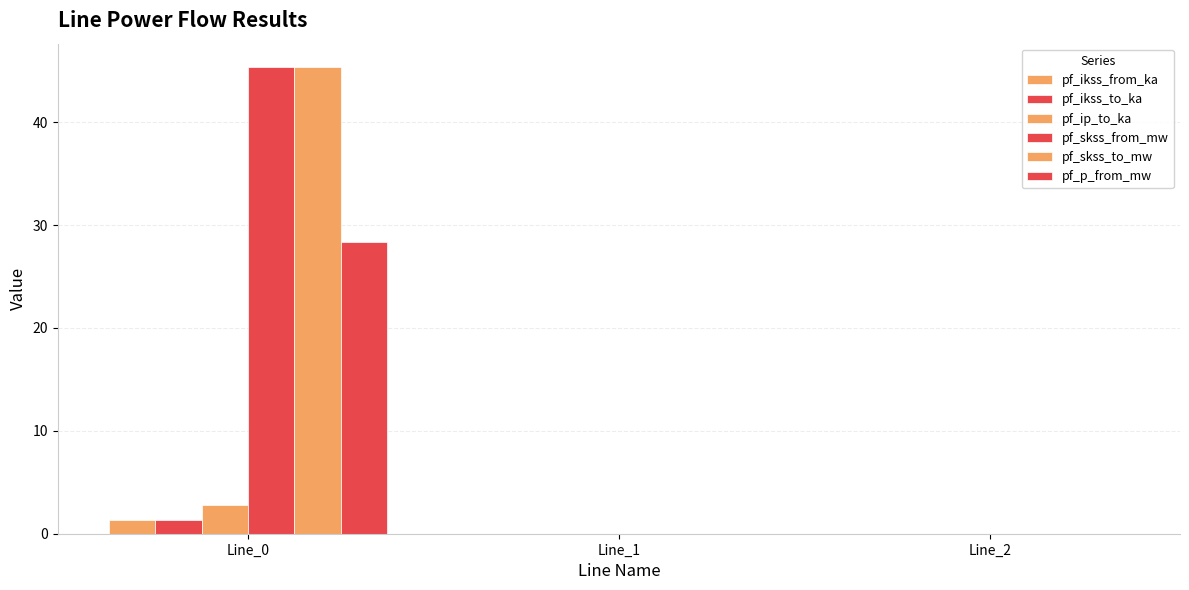

Are the bars grouped side by side (vs. stacked)?

Yes